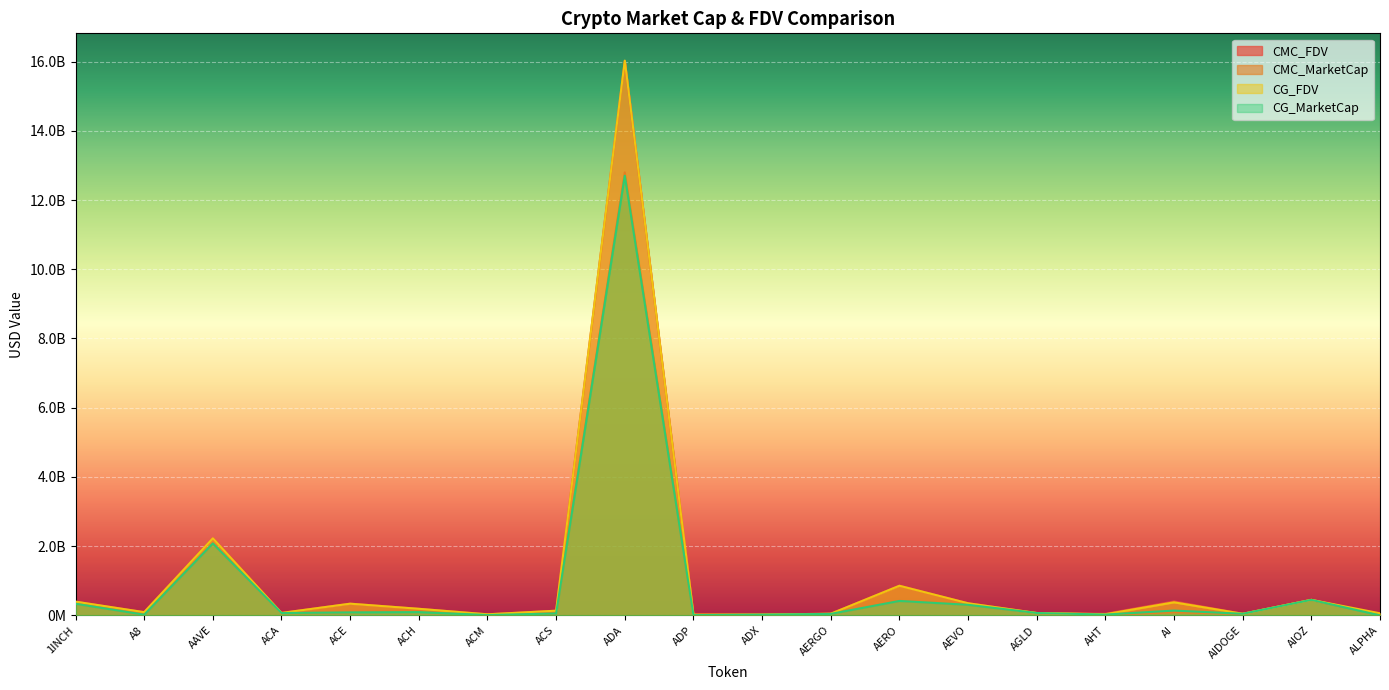

Between ADA and AIDOGE, which series saw the biggest shift?

CG_FDV